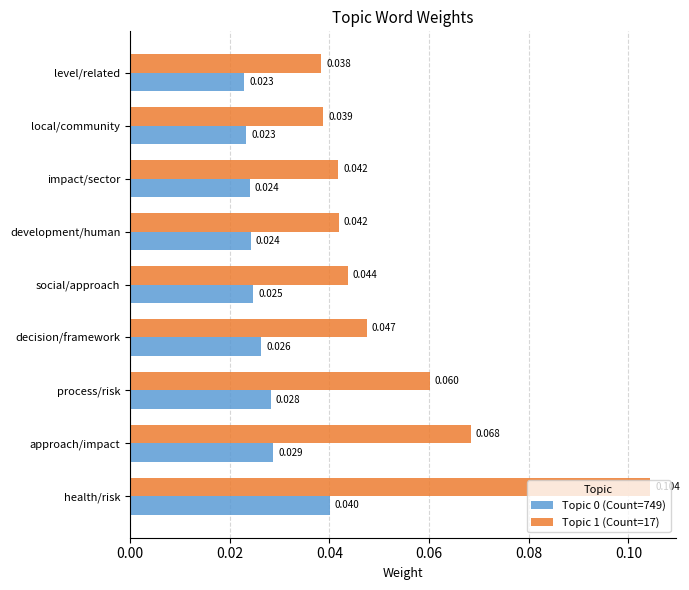

Is the value of Topic 1 (Count=17) at impact/sector greater than the value of Topic 0 (Count=749) at local/community?

Yes